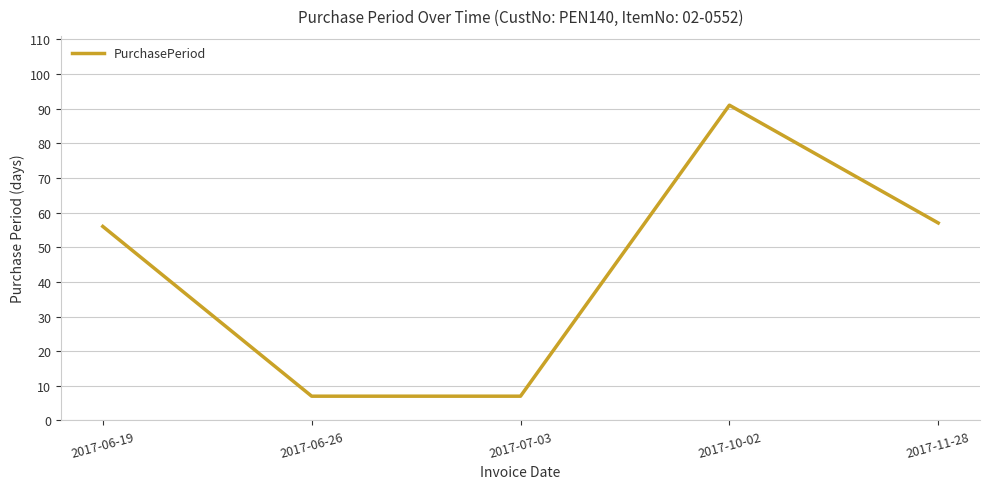

True or false: the data shows 51 at 2017-10-02.

False